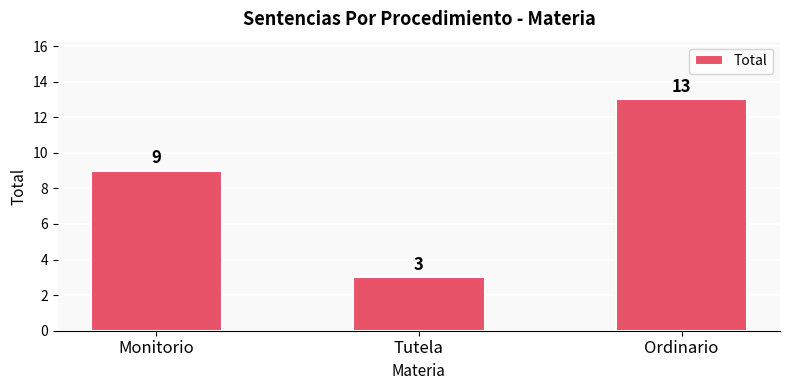

The value at Monitorio is 9. True or false?

True